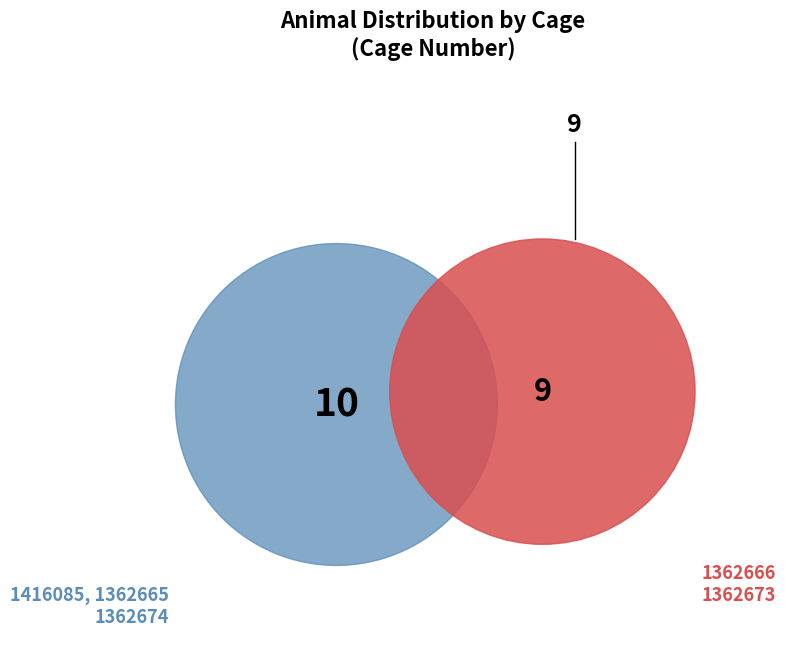

Between 1362673 and 1362665, which is larger?

1362665